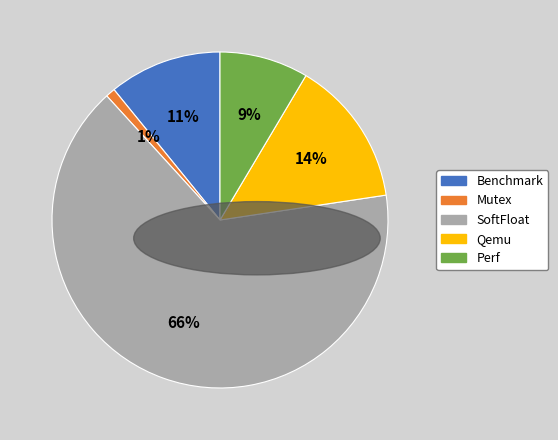

True or false: SoftFloat accounts for 66% of the total.

True